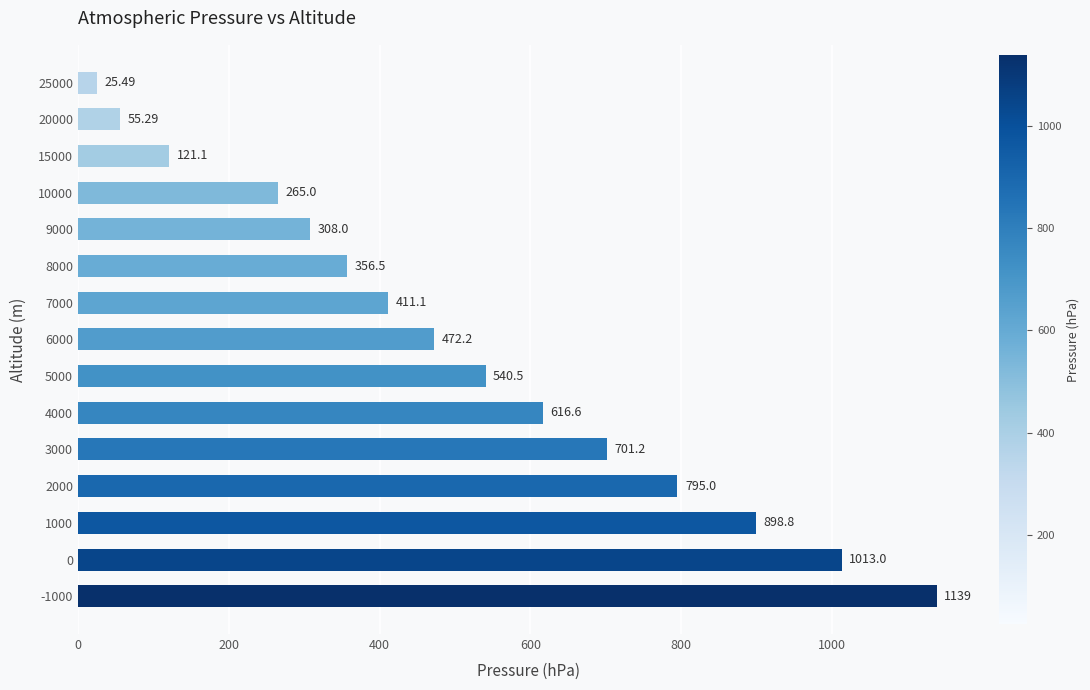

Is it true that the value at 0 is 620.2?

False